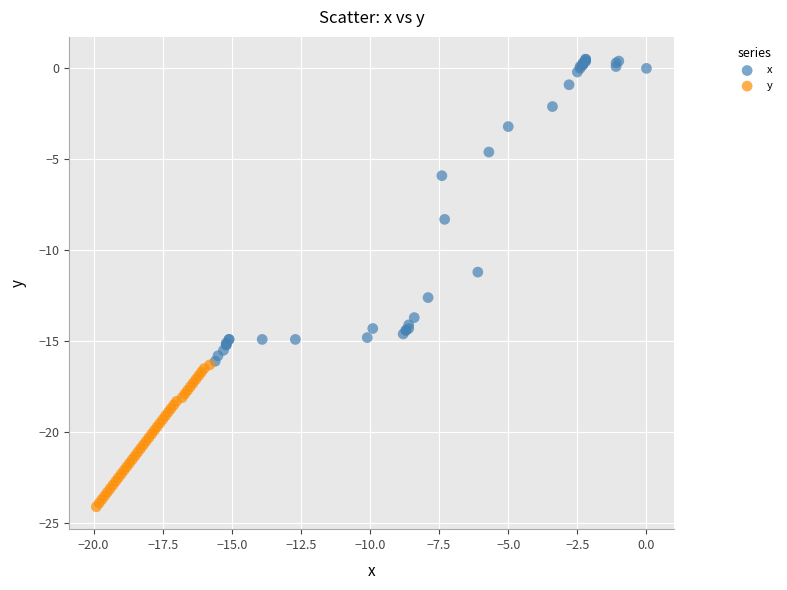

Which series has the largest Y range (max minus min)?

x